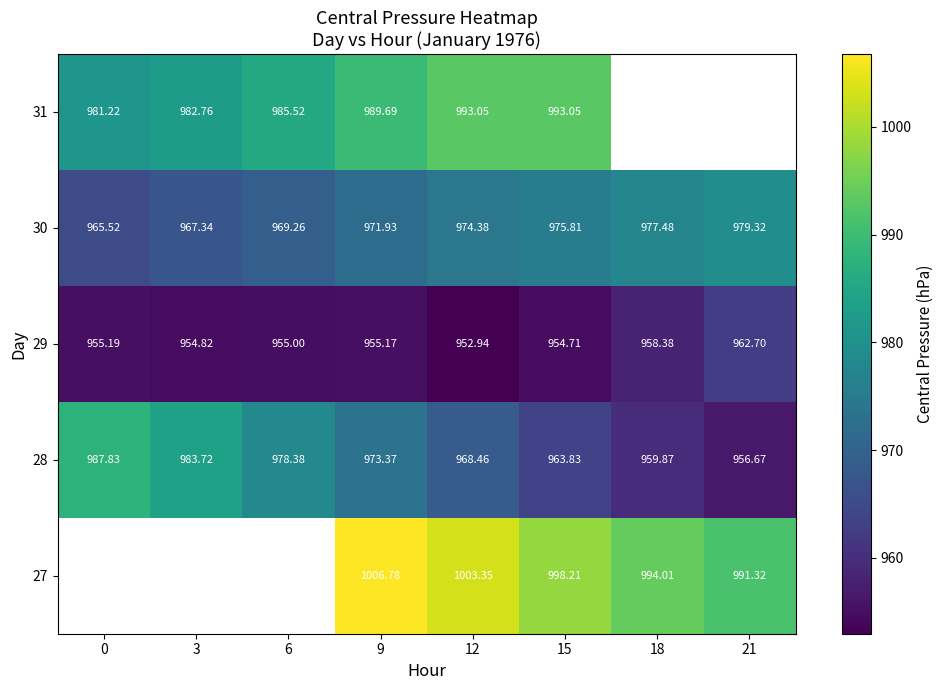

What is the difference between the maximum and second lowest values in the 28 series?

28.0